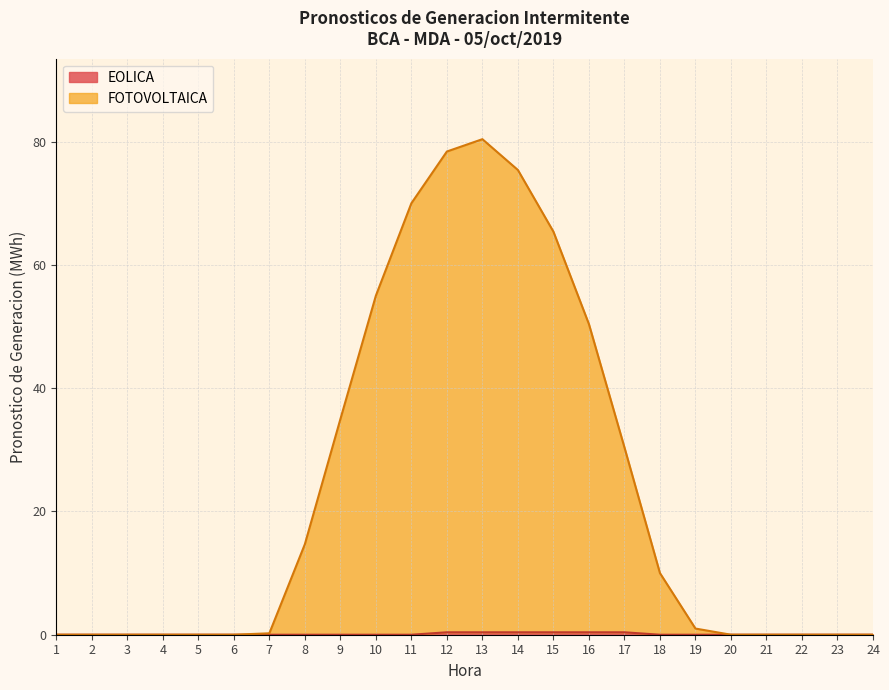

What is the difference between the maximum and second lowest values in the EOLICA series?

0.4